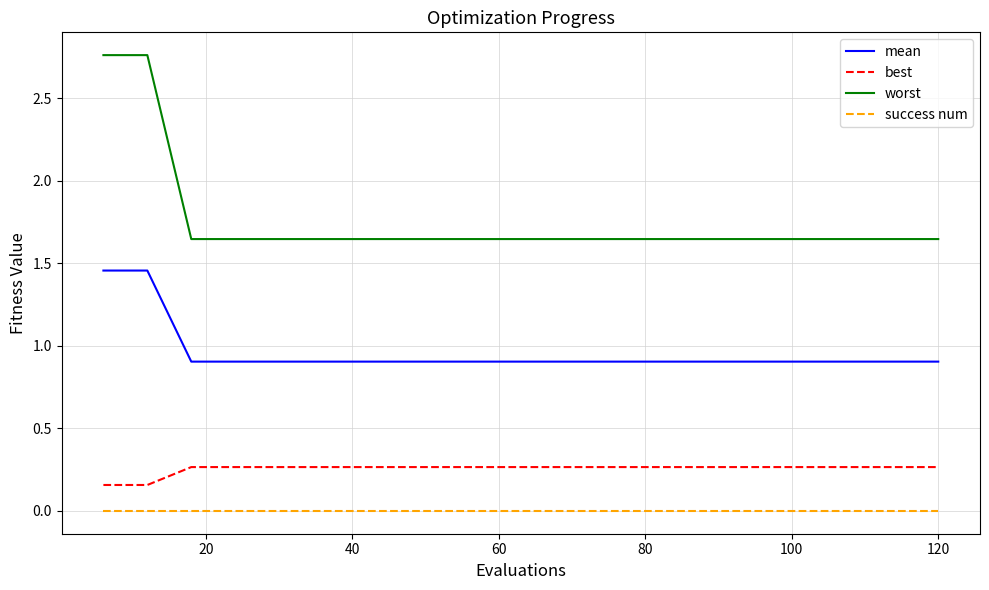

Count the number of categories in the chart.

20